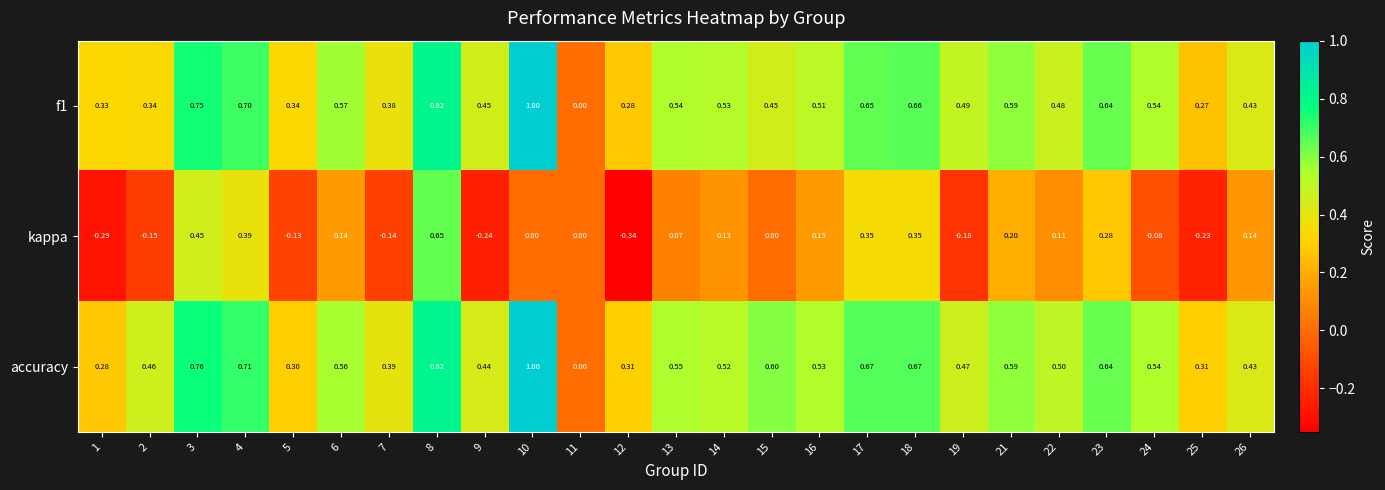

Between 3 and 19, which series saw the biggest shift?

kappa